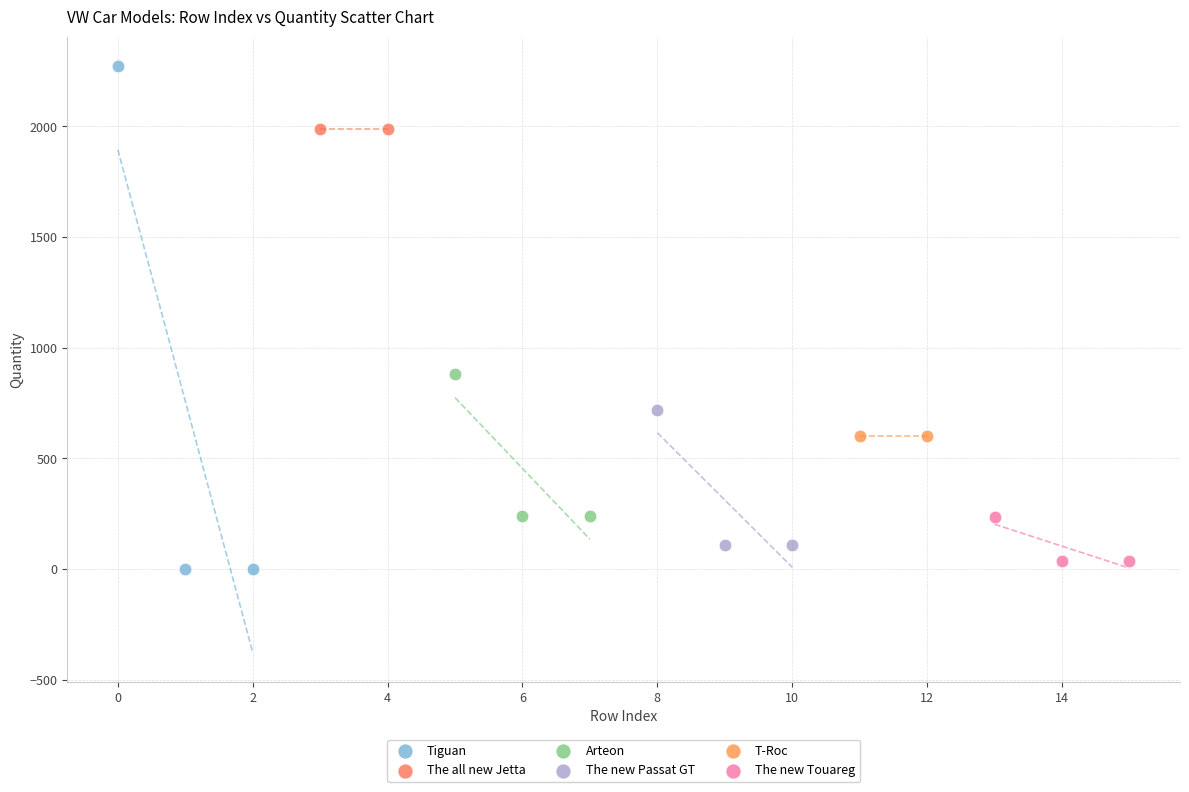

What are all the series names shown in the legend?

Tiguan, The all new Jetta, Arteon, The new Passat GT, T-Roc, The new Touareg